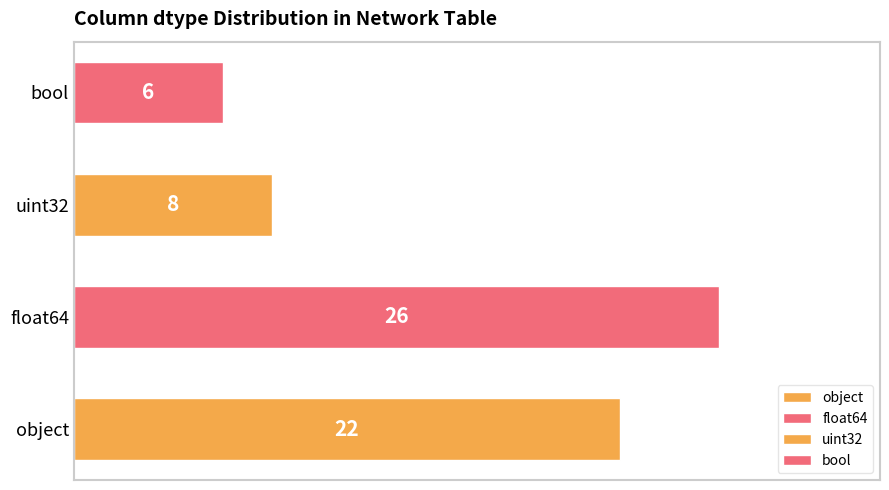

Reading bottom to top, what are all the values shown in this chart?

22	26	8	6